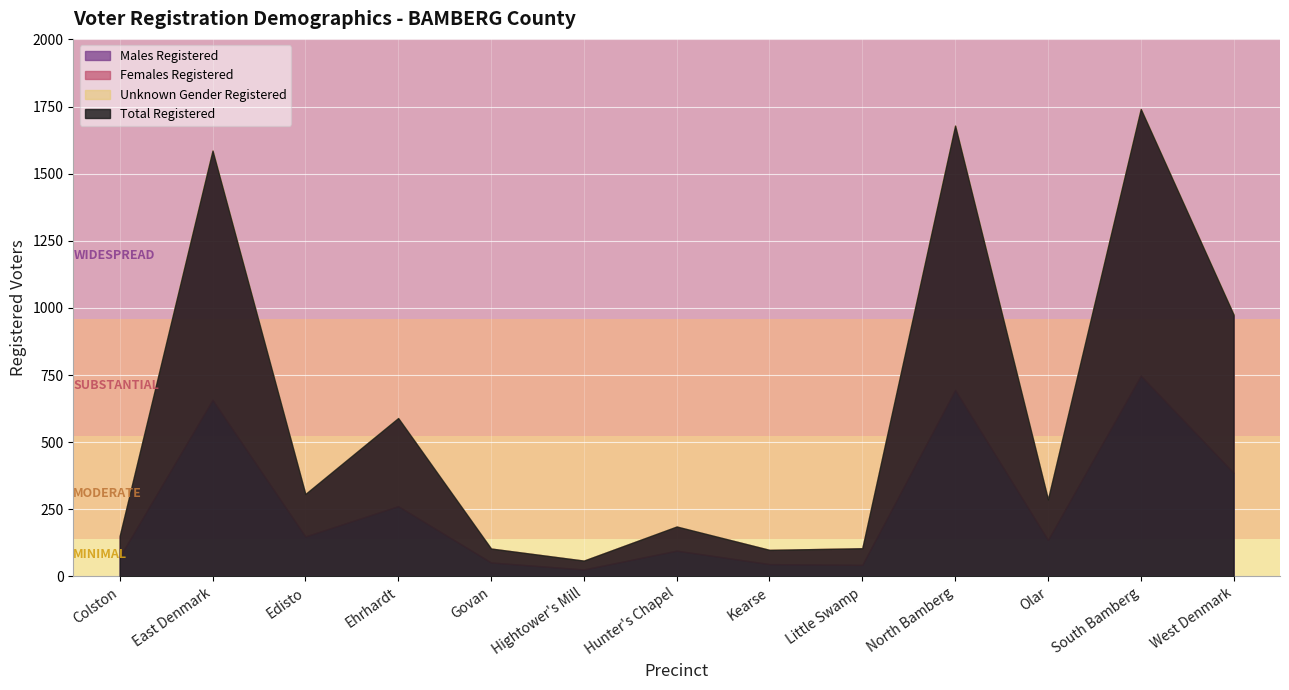

Is the value of Unknown Gender Registered at Little Swamp greater than the value of Females Registered at Hightower's Mill?

No